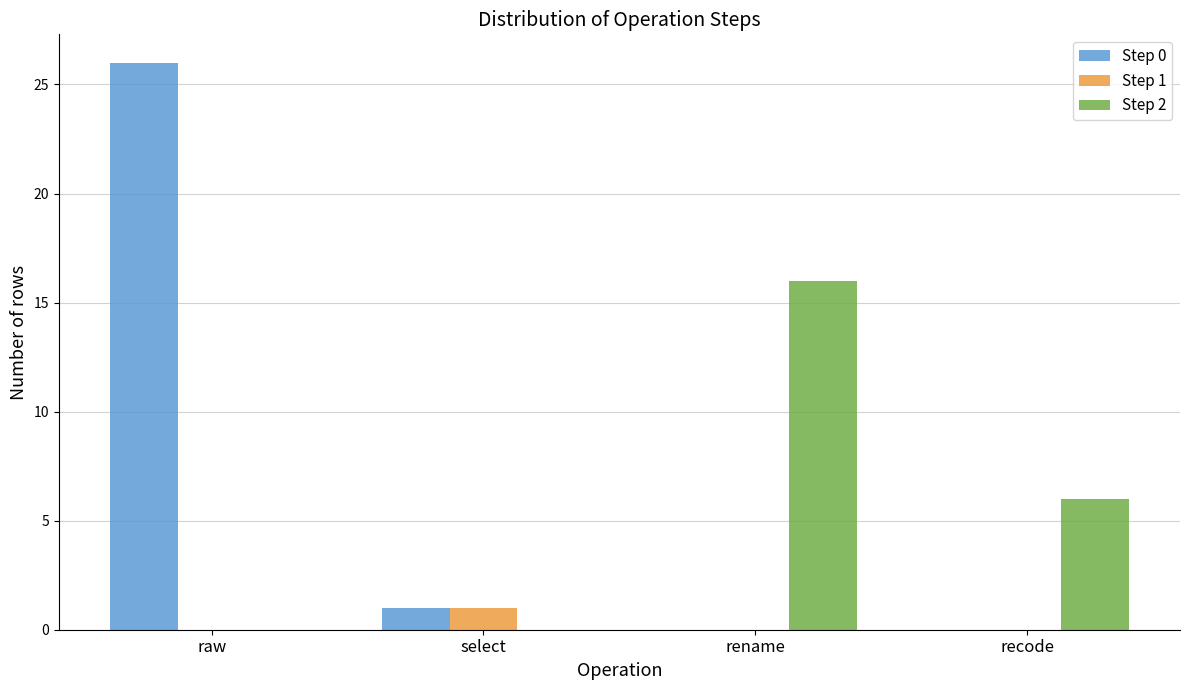

Is it true that Step 2 equals 6 at recode?

True